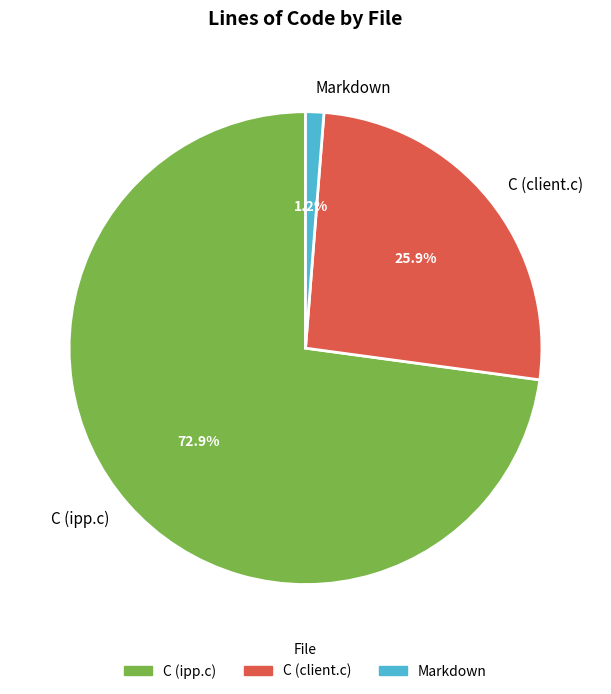

Which has a higher value, Markdown or C (client.c)?

C (client.c)